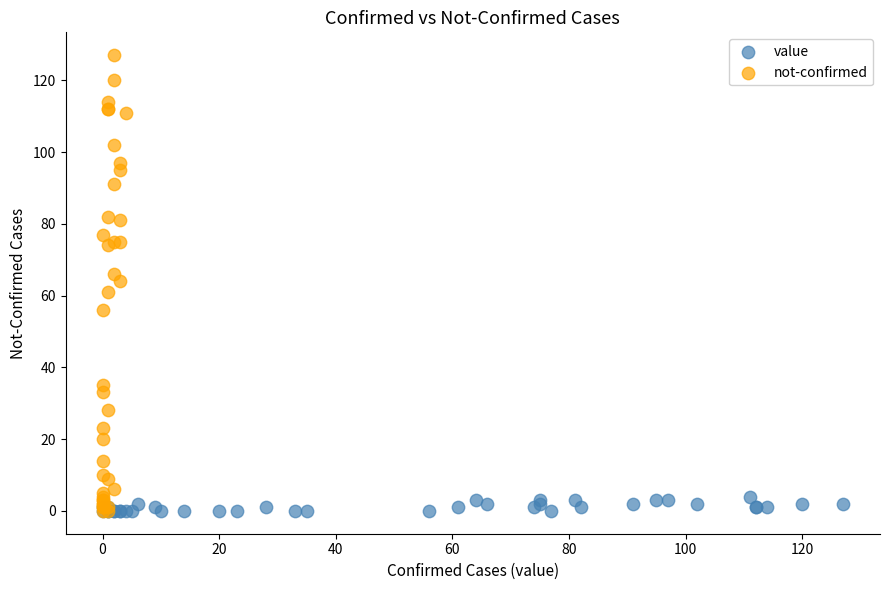

Which series reaches the maximum Y coordinate?

not-confirmed